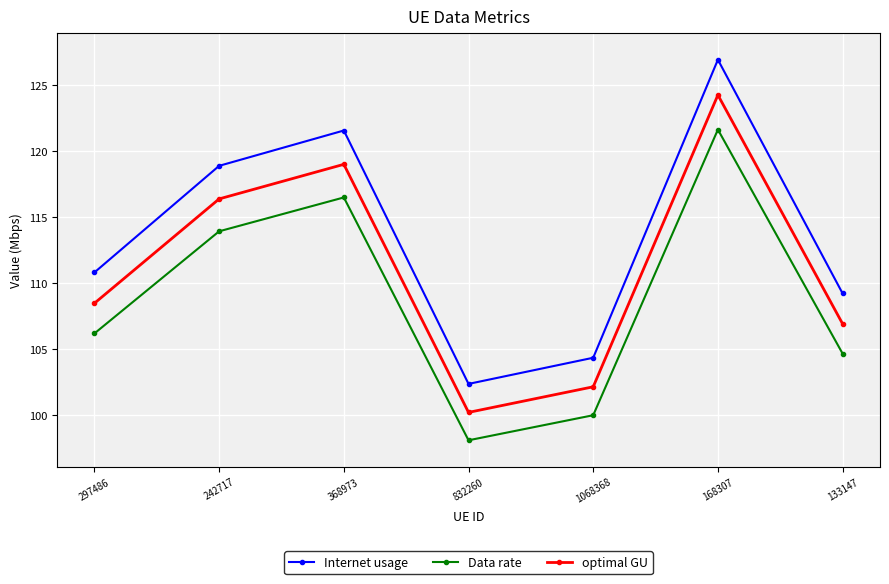

At which label is optimal GU closest to 112?

297486